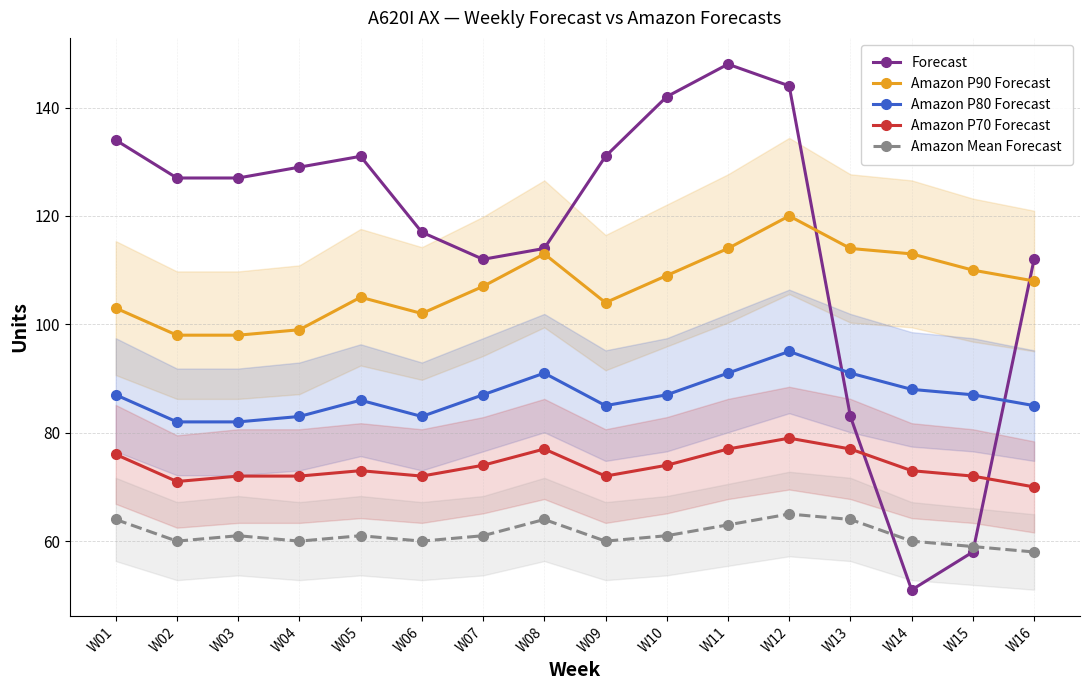

How many interior local peaks does the Amazon P90 Forecast series have?

3